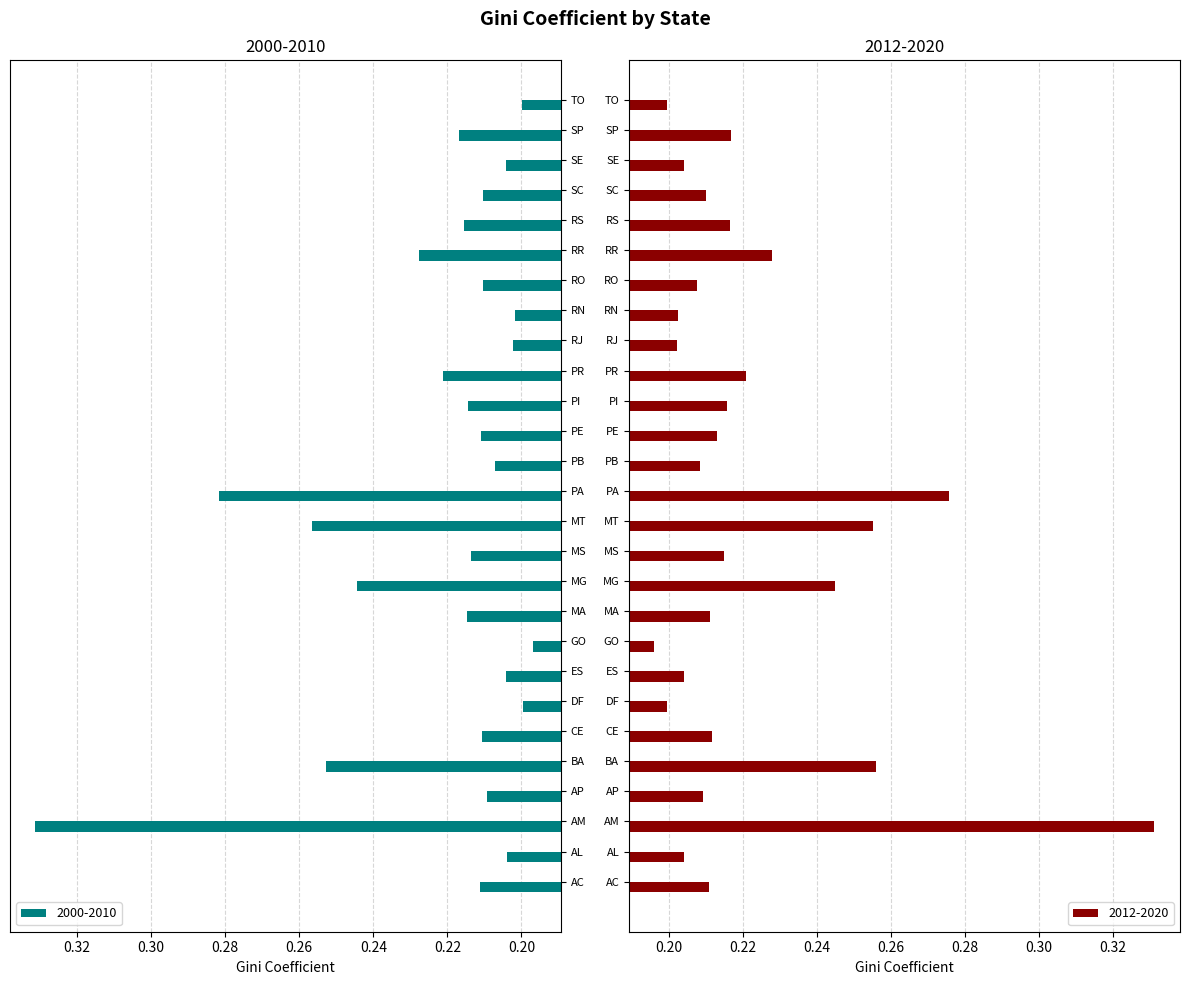

What are all the series names shown in the legend?

2000-2010, 2012-2020